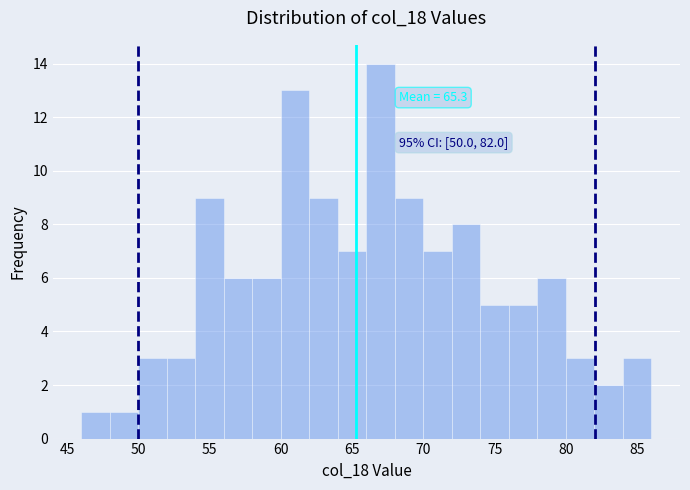

Over which range of the x-axis is the bar tallest?

66 to 68